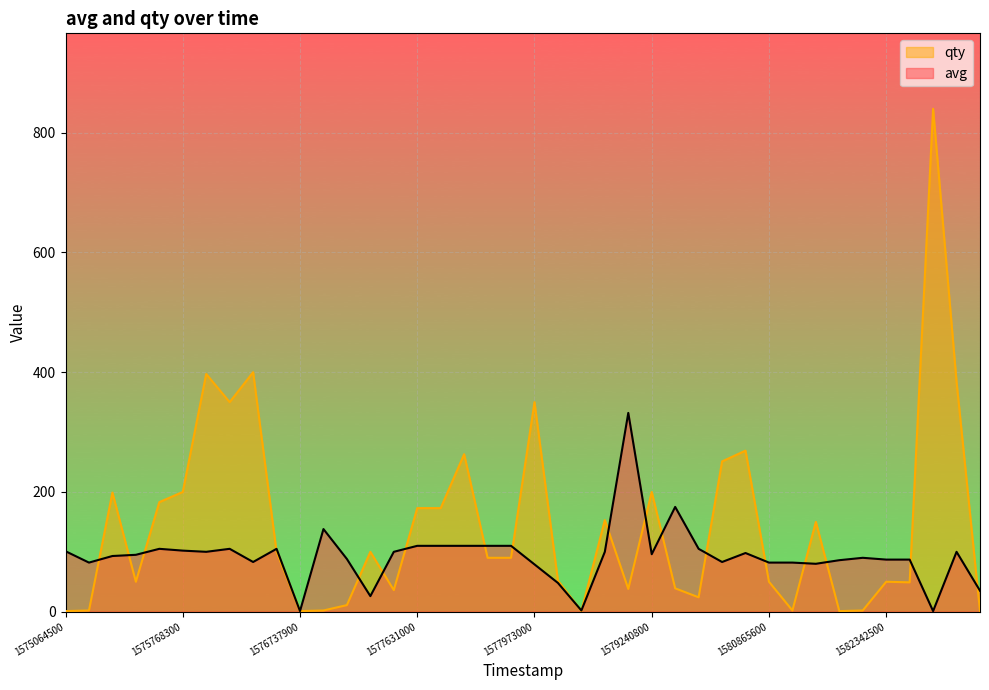

List the series in order of their peak value, highest first.

qty, avg